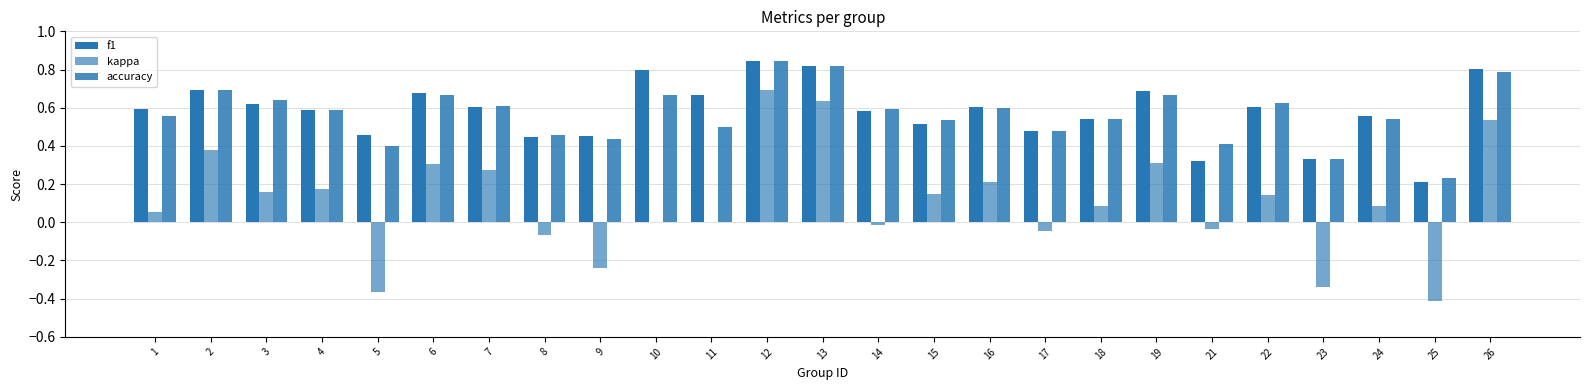

At how many categories does at least one series exceed 0?

25